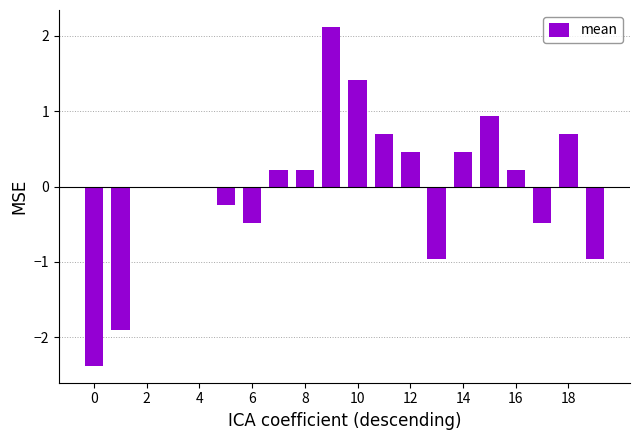

Count the number of categories in the chart.

20